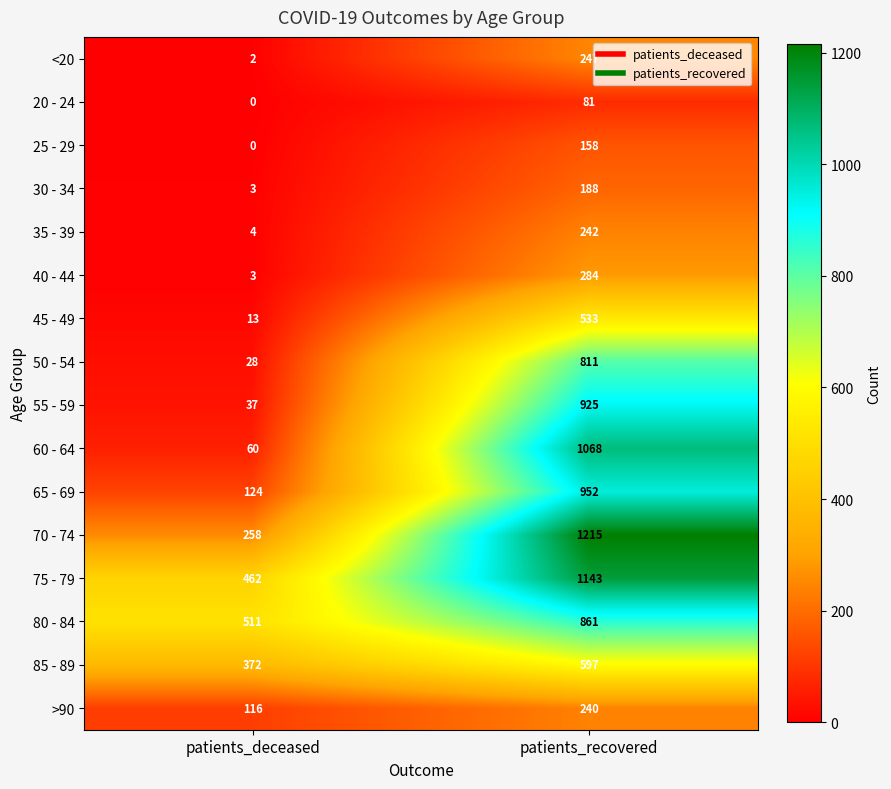

How many distinct data groups are displayed?

16